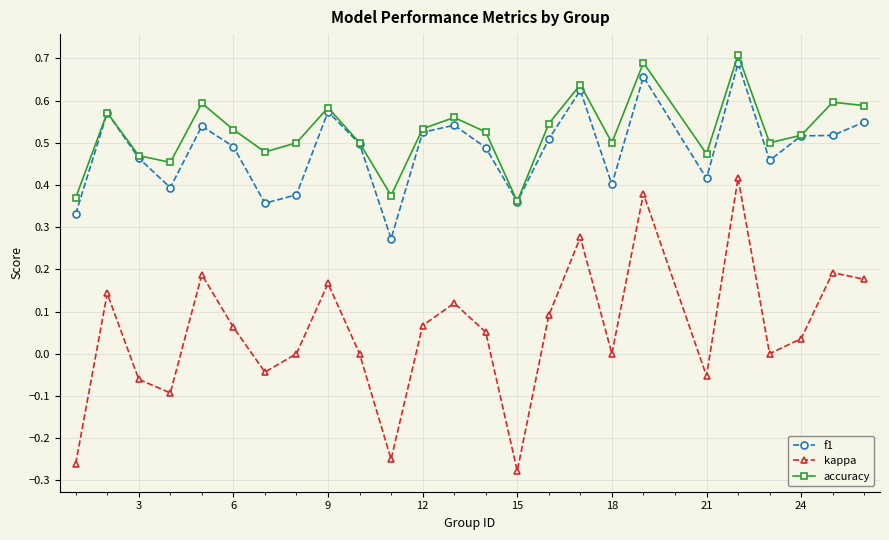

Which series has the largest range (max minus min)?

kappa